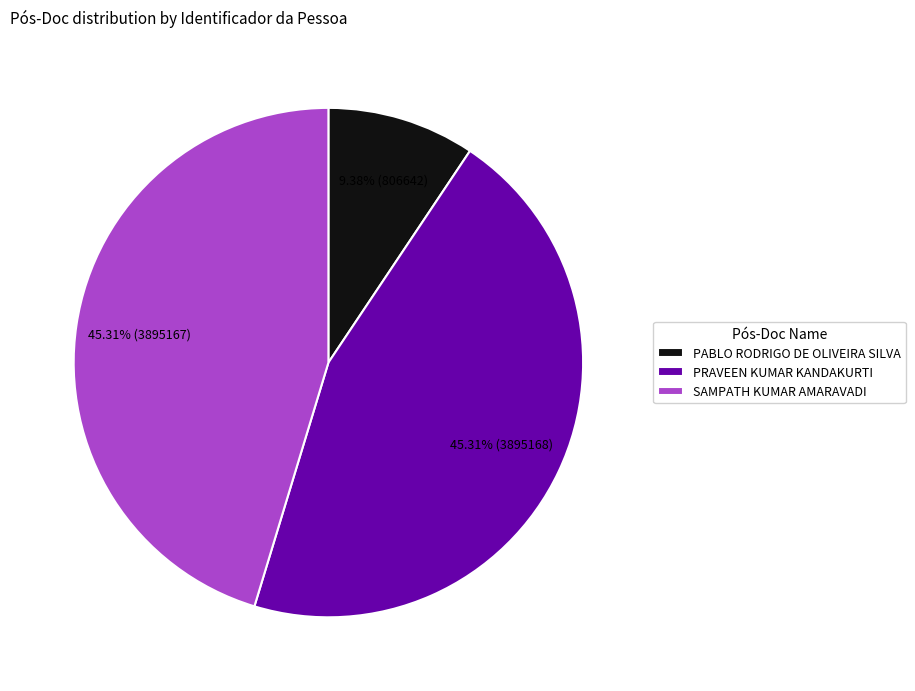

Which has a higher value, SAMPATH KUMAR AMARAVADI or PABLO RODRIGO DE OLIVEIRA SILVA?

SAMPATH KUMAR AMARAVADI